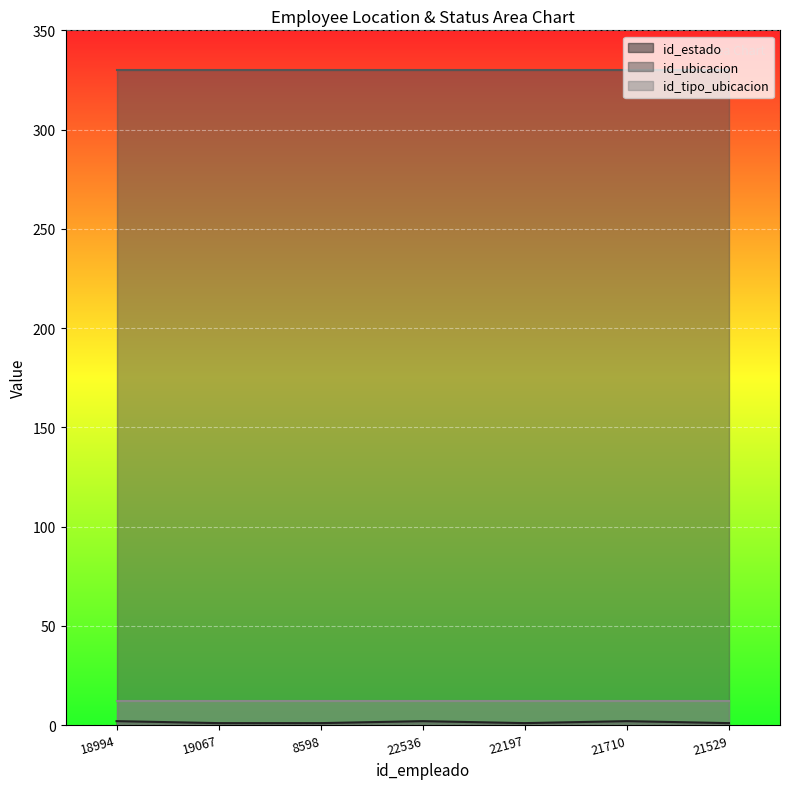

Reading left to right, extract all data points from this chart.

id_estado: 18994=2	19067=1	8598=1	22536=2	22197=1	21710=2	21529=1
id_ubicacion: 18994=330	19067=330	8598=330	22536=330	22197=330	21710=330	21529=330
id_tipo_ubicacion: 18994=12	19067=12	8598=12	22536=12	22197=12	21710=12	21529=12